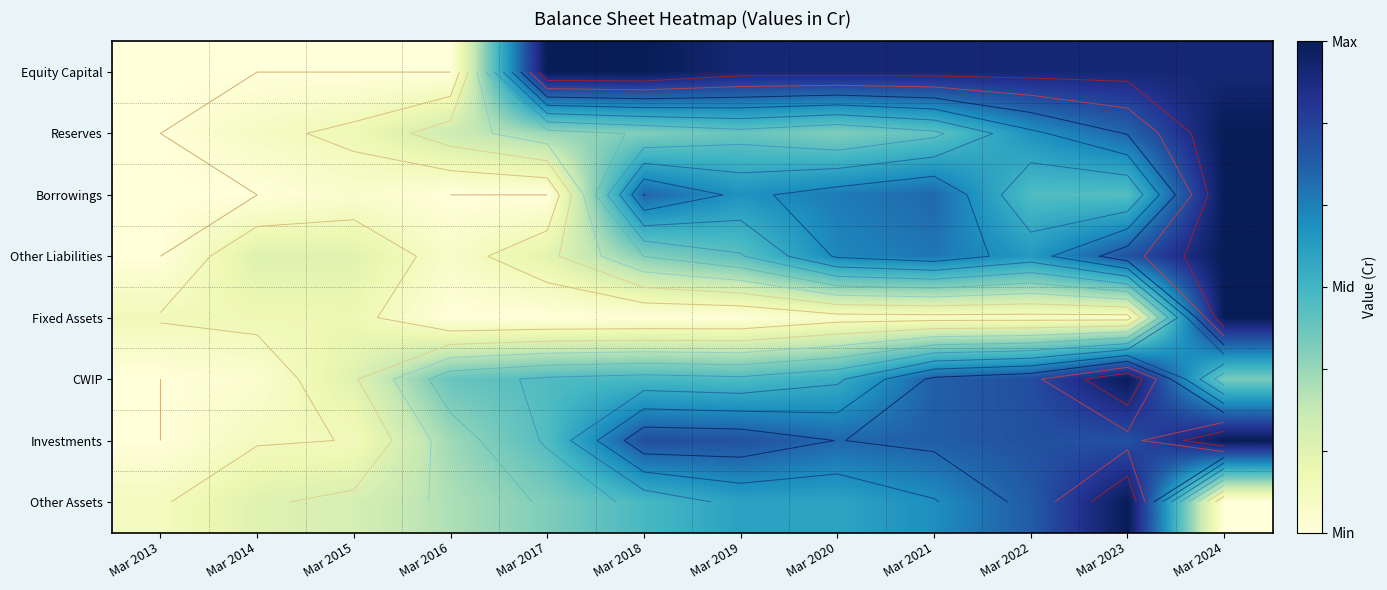

Between Mar 2017 and Mar 2019, which series saw the biggest shift?

Borrowings